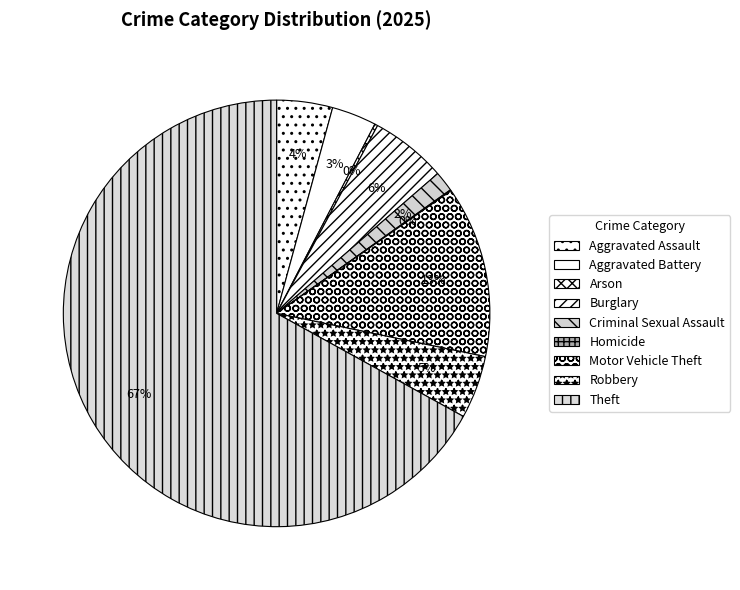

The Aggravated Assault slice represents 4% of the pie. True or false?

True